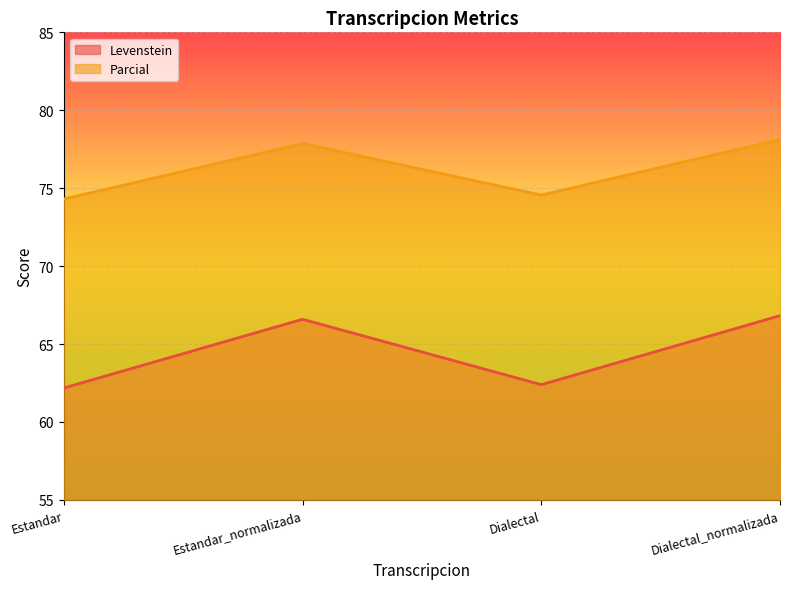

Reading left to right, what are all the values shown in this chart?

Levenstein: 62.2	66.6	62.4	66.8
Parcial: 74.3	77.9	74.6	78.1